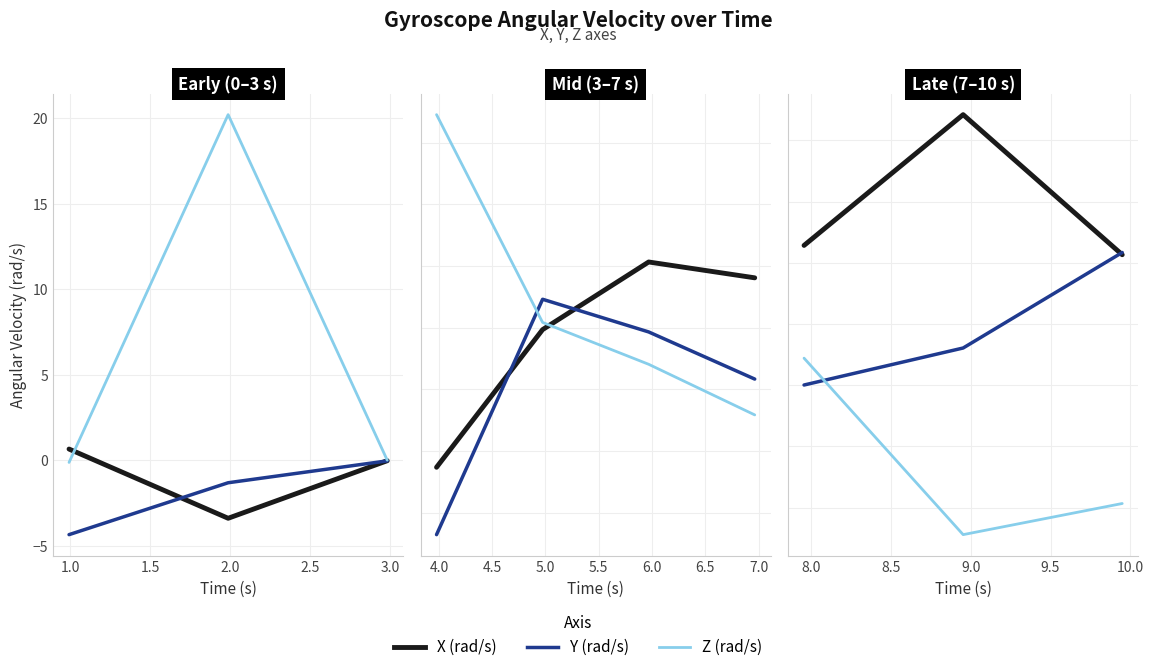

What are all the series names shown in the legend?

X (rad/s), Y (rad/s), Z (rad/s)